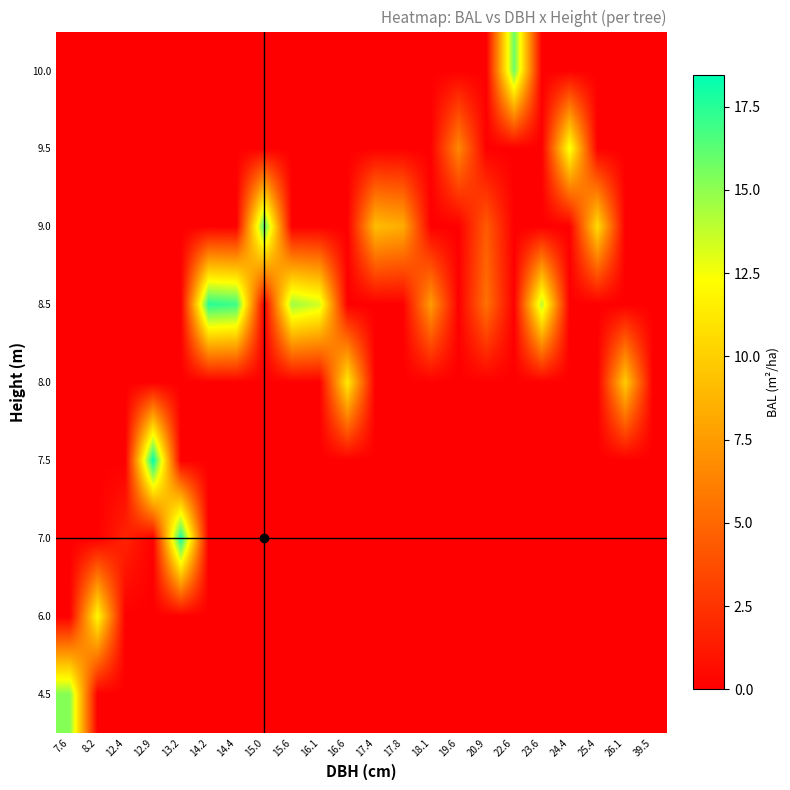

At how many categories does at least one series exceed 1?

21